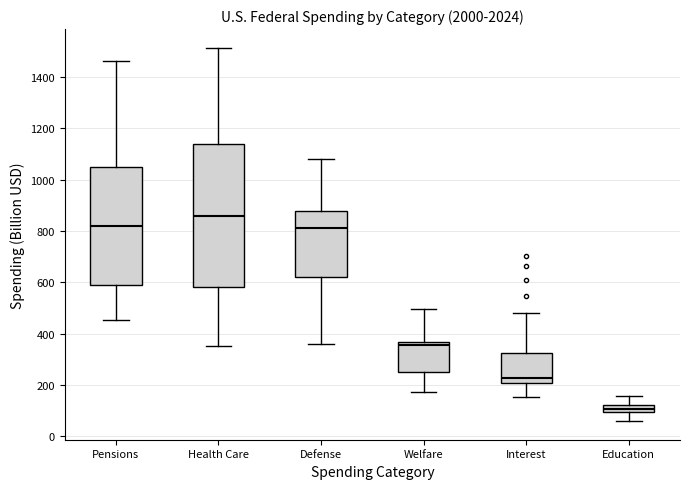

Which box is the tallest, from its lower edge to its upper edge?

Health Care